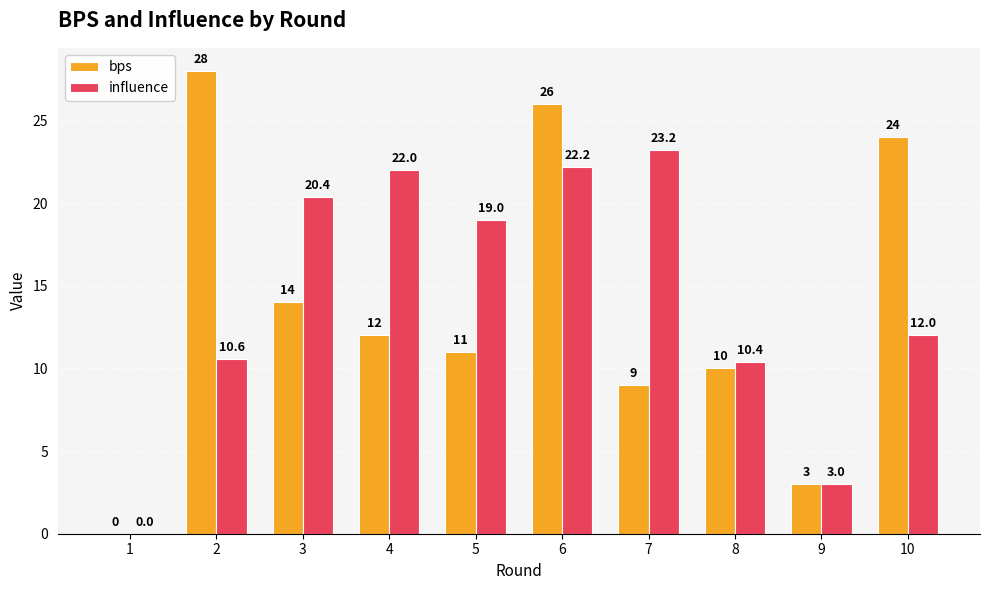

Reading left to right, extract all data points from this chart.

bps: 0.0	28.0	14.0	12.0	11.0	26.0	9.0	10.0	3.0	24.0
influence: 0.0	10.6	20.4	22.0	19.0	22.2	23.2	10.4	3.0	12.0